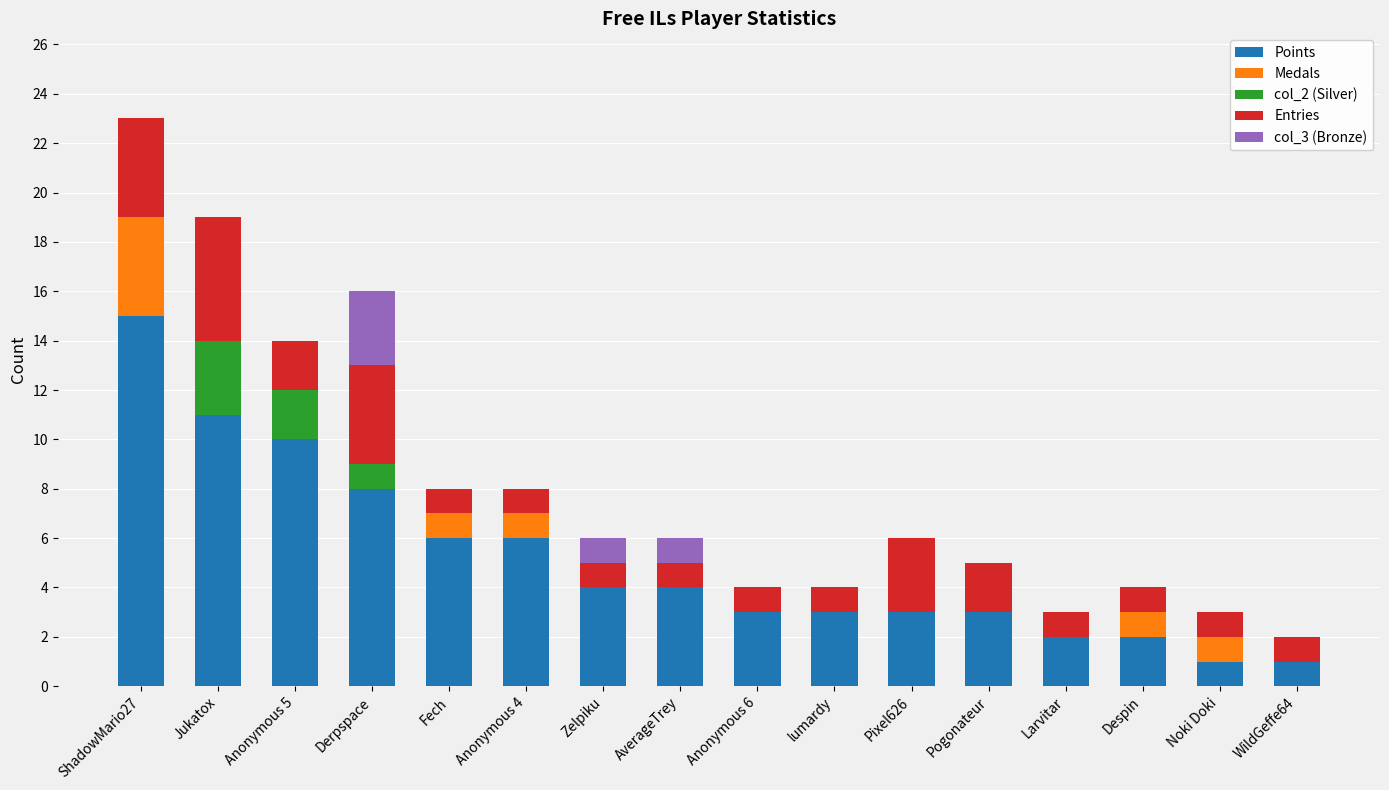

What is the maximum value for Points?

15